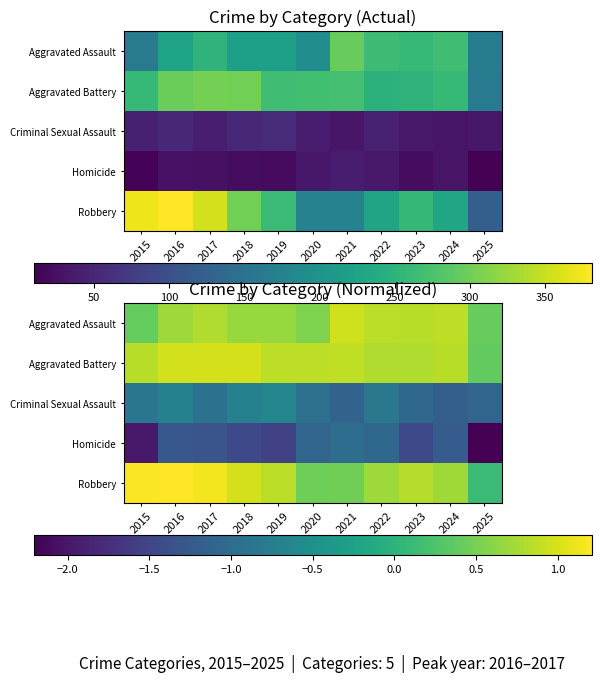

Which category has the highest value in the Homicide series?

2021